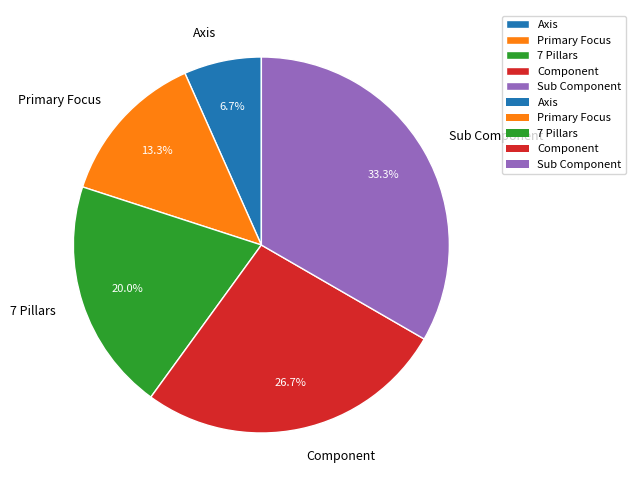

Which category has the biggest portion of the pie?

Sub Component